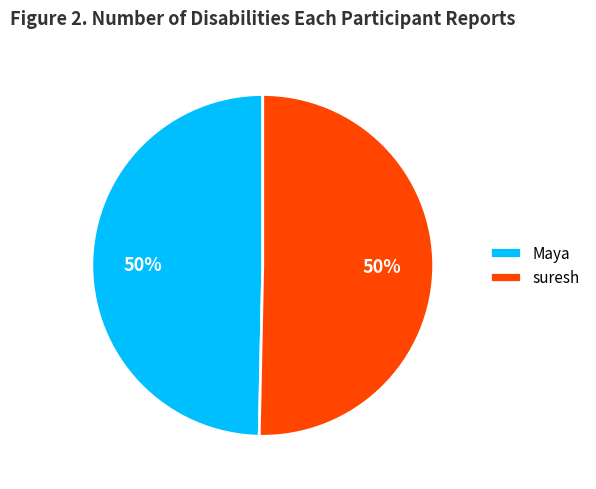

How many slices are in this pie chart?

2